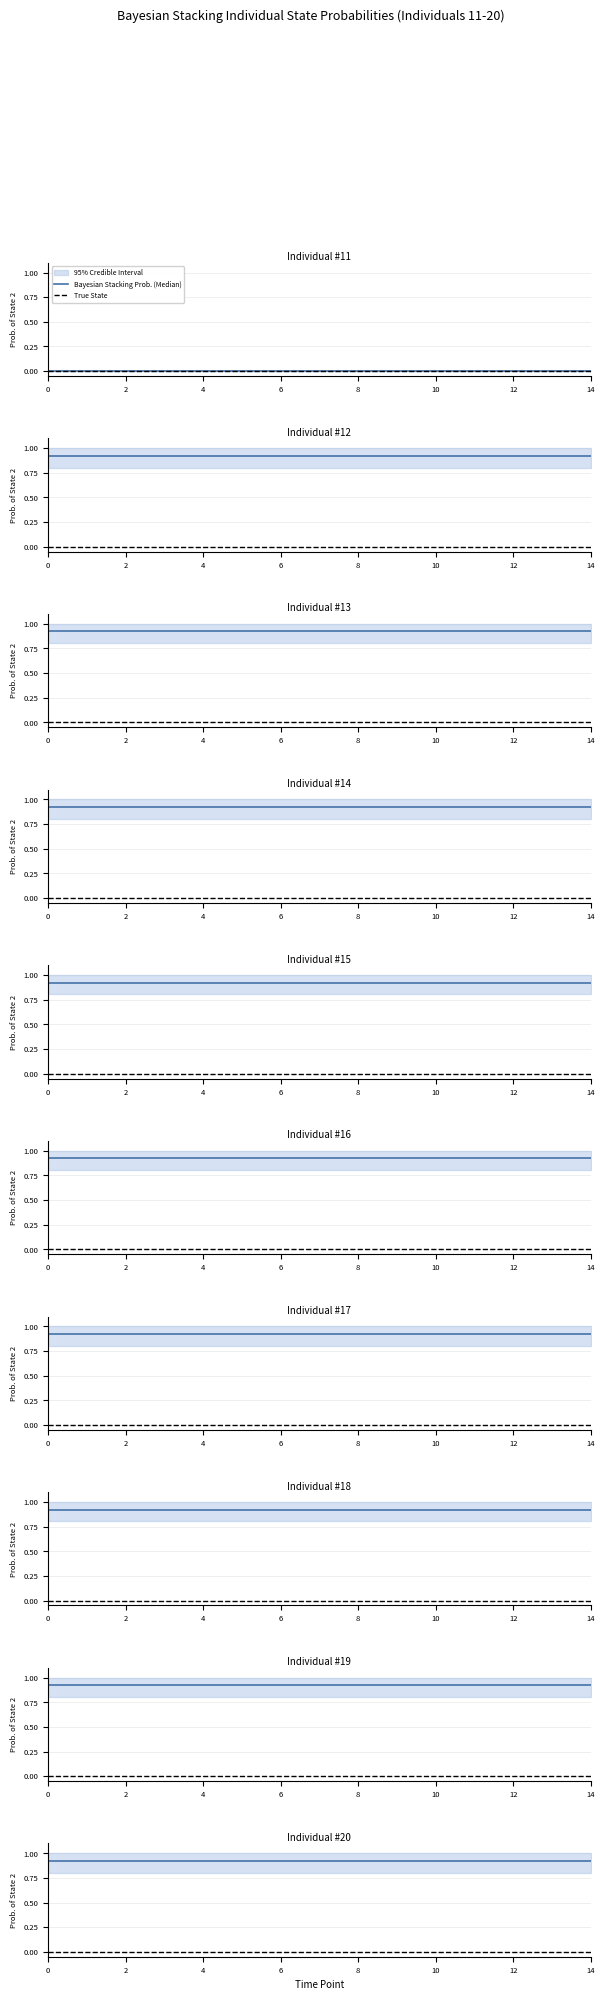

What is the label of the 5th point from the right?

10